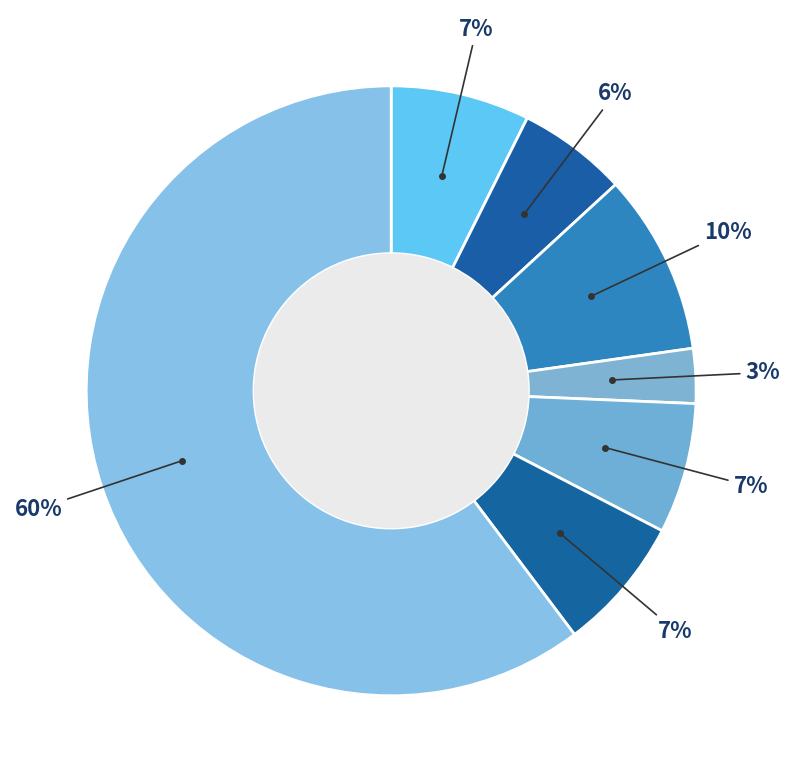

How many segments does this pie chart have?

7